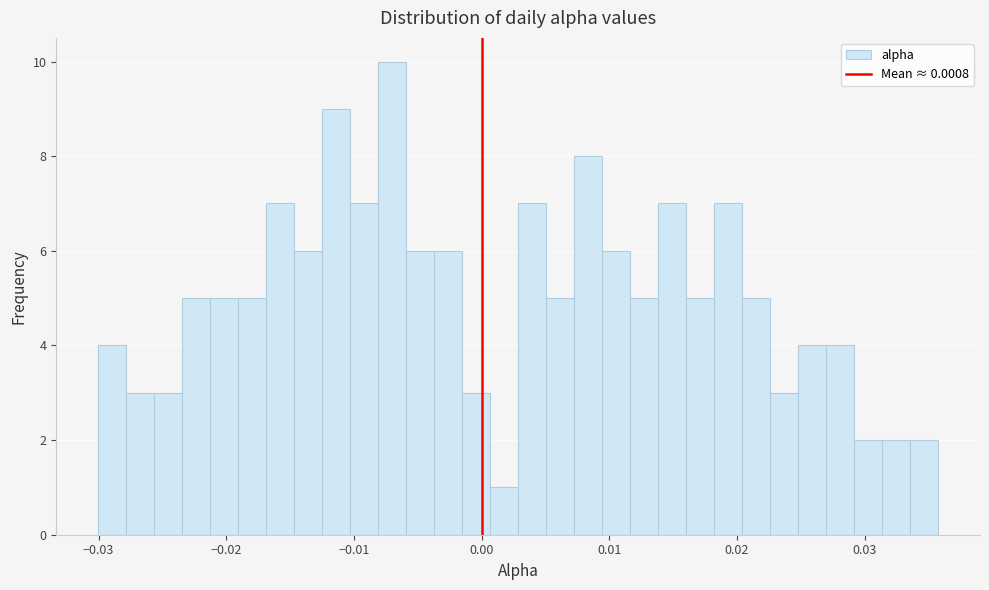

Around what value on the x-axis is the tallest bar? Give the approximate position of its centre, as read against the axis.

-0.007